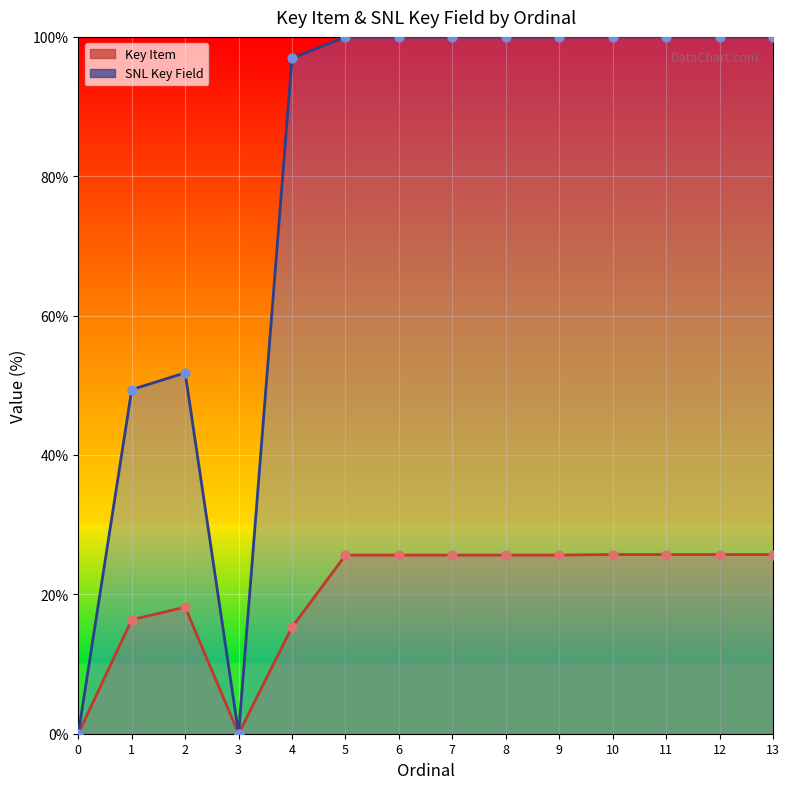

At which category is the sum across all series the highest?

13